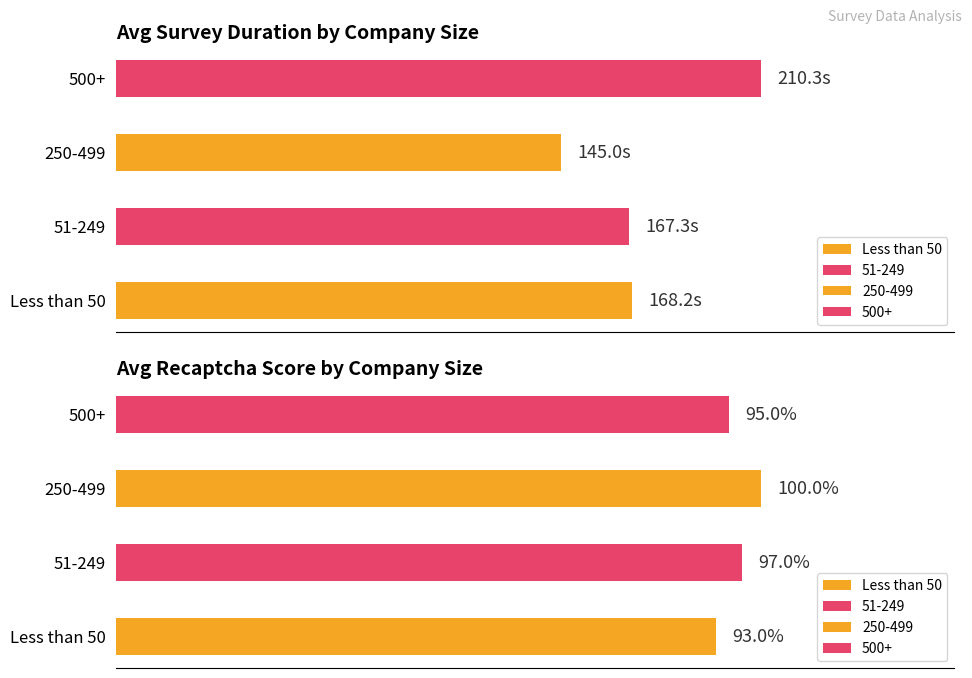

Which series has the largest range (max minus min)?

Average Duration (s)